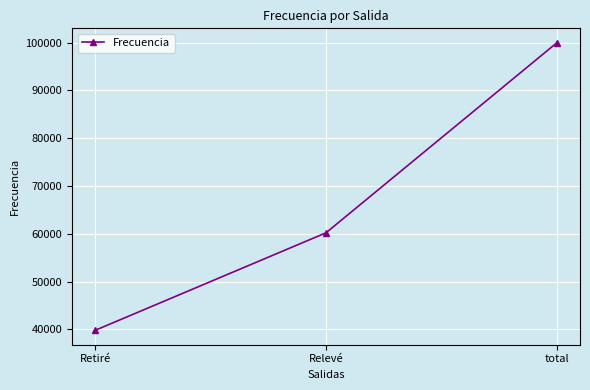

The value at Relevé is 60209. True or false?

True